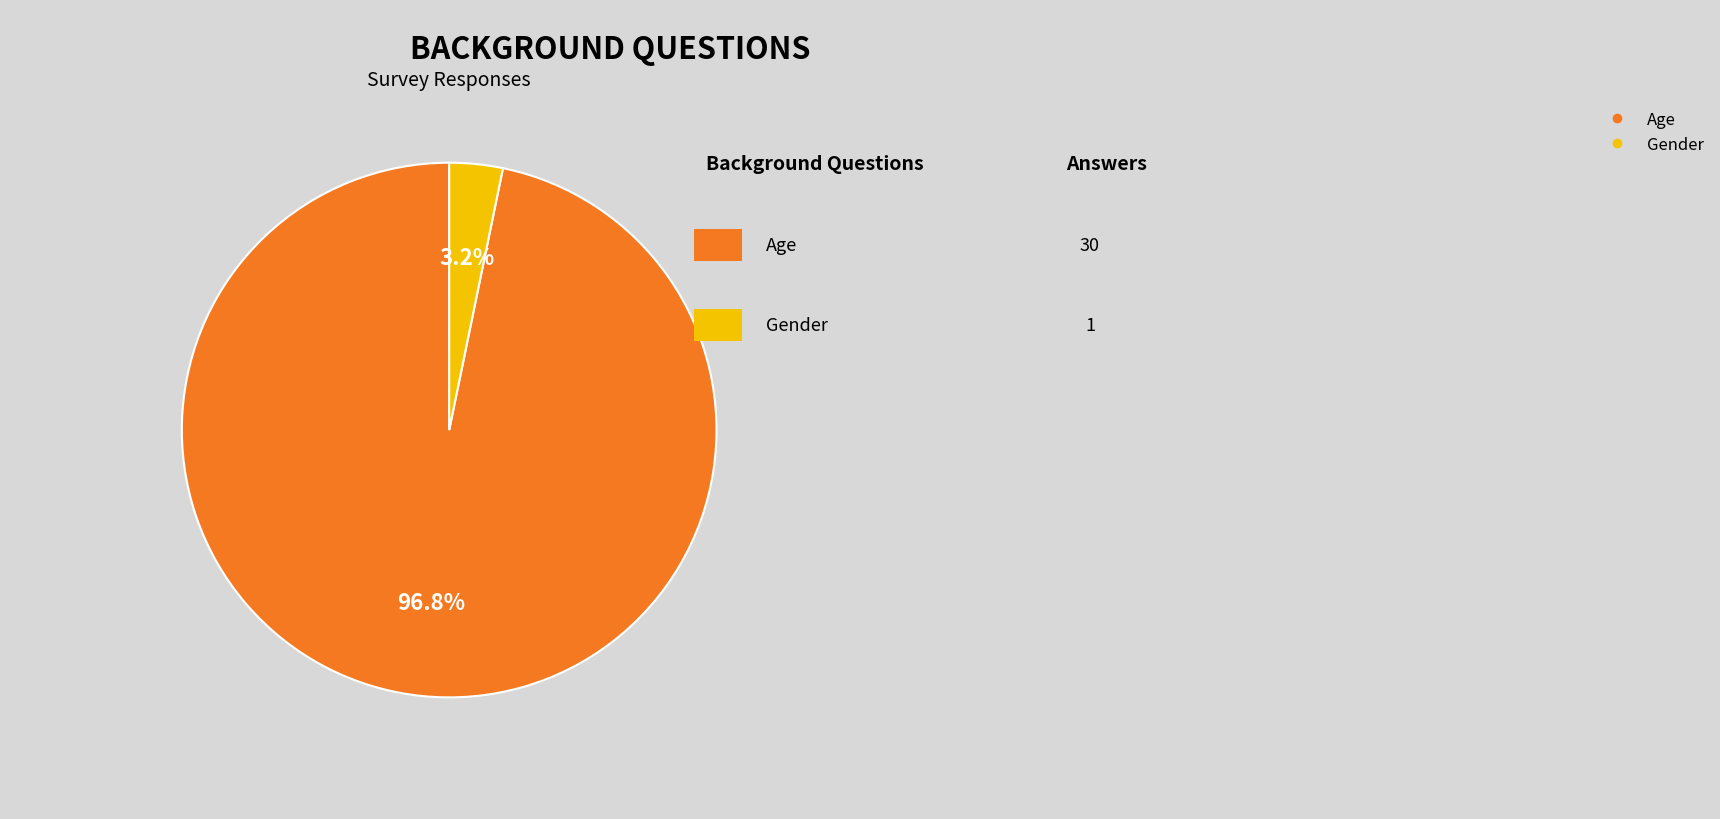

Combined, do Age and Gender account for over 50%?

Yes